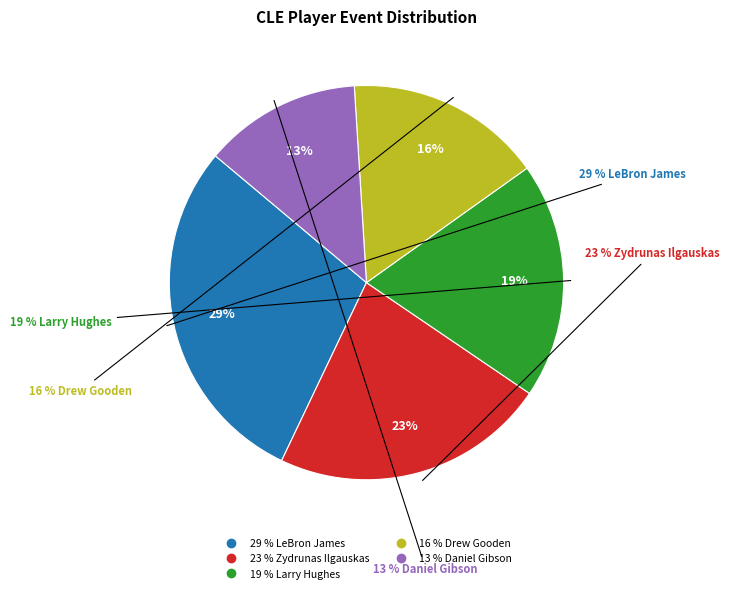

Does Daniel Gibson represent more than half of the total?

No